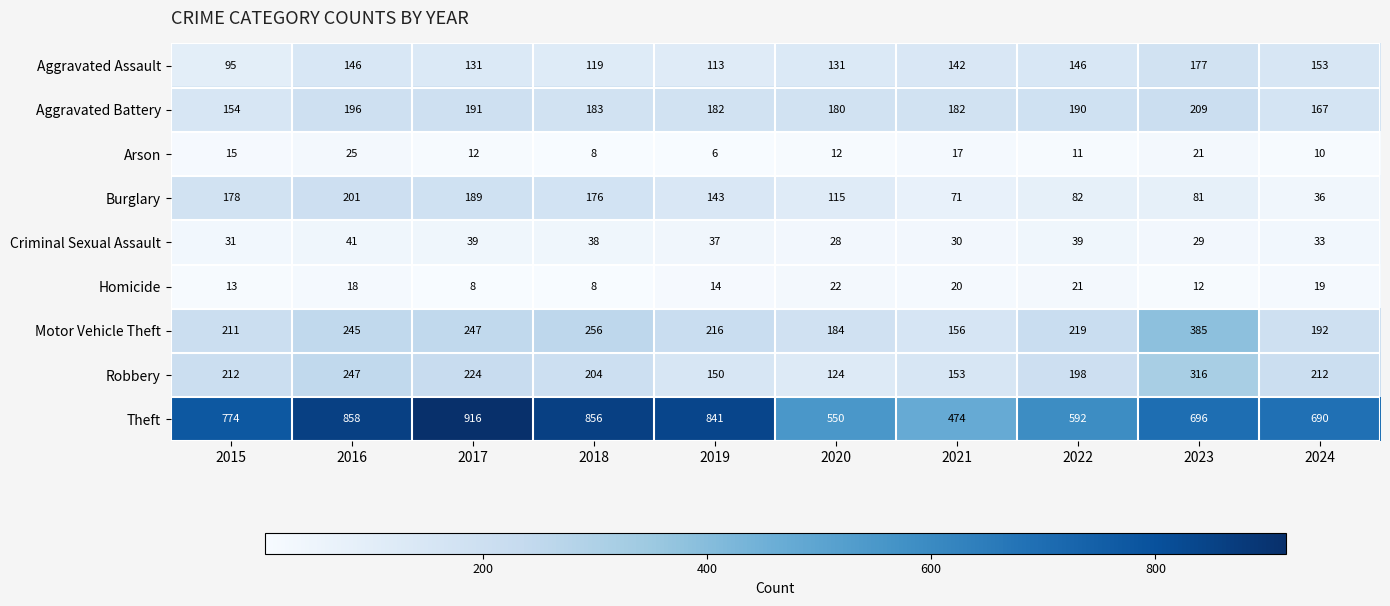

At which label does Arson first exceed 12?

2015